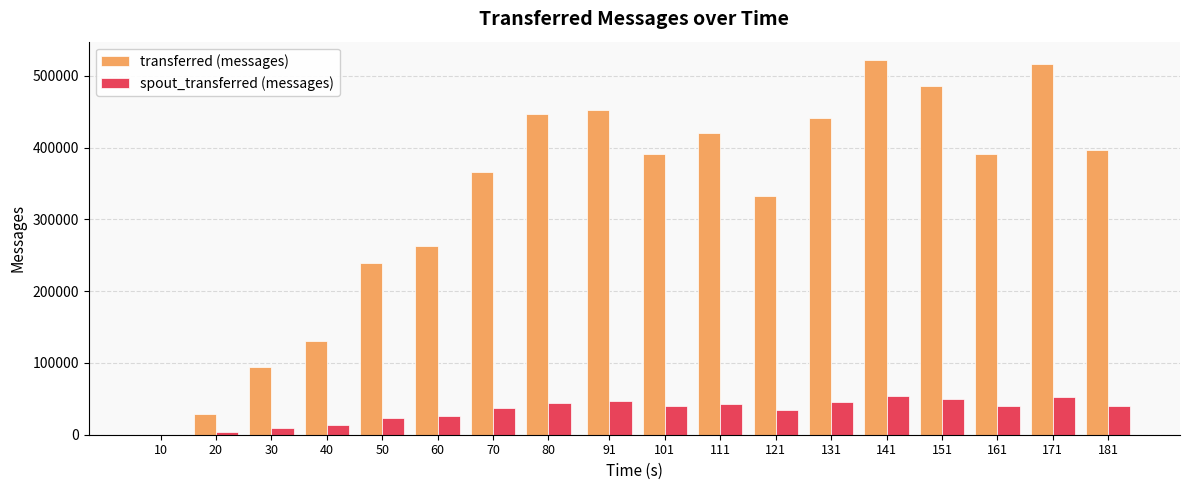

The value of transferred (messages) at 91 is 191969. True or false?

False